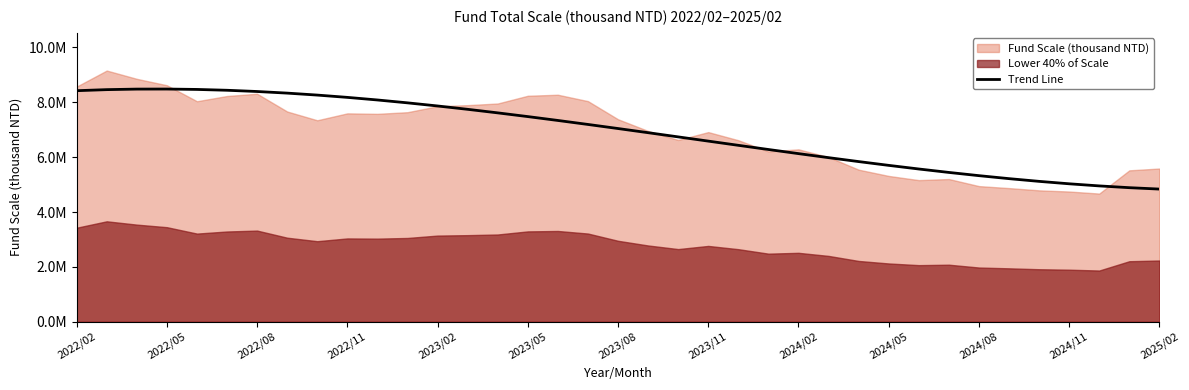

The chart shows a value of 6130869.2 at 2024/02. True or false?

True